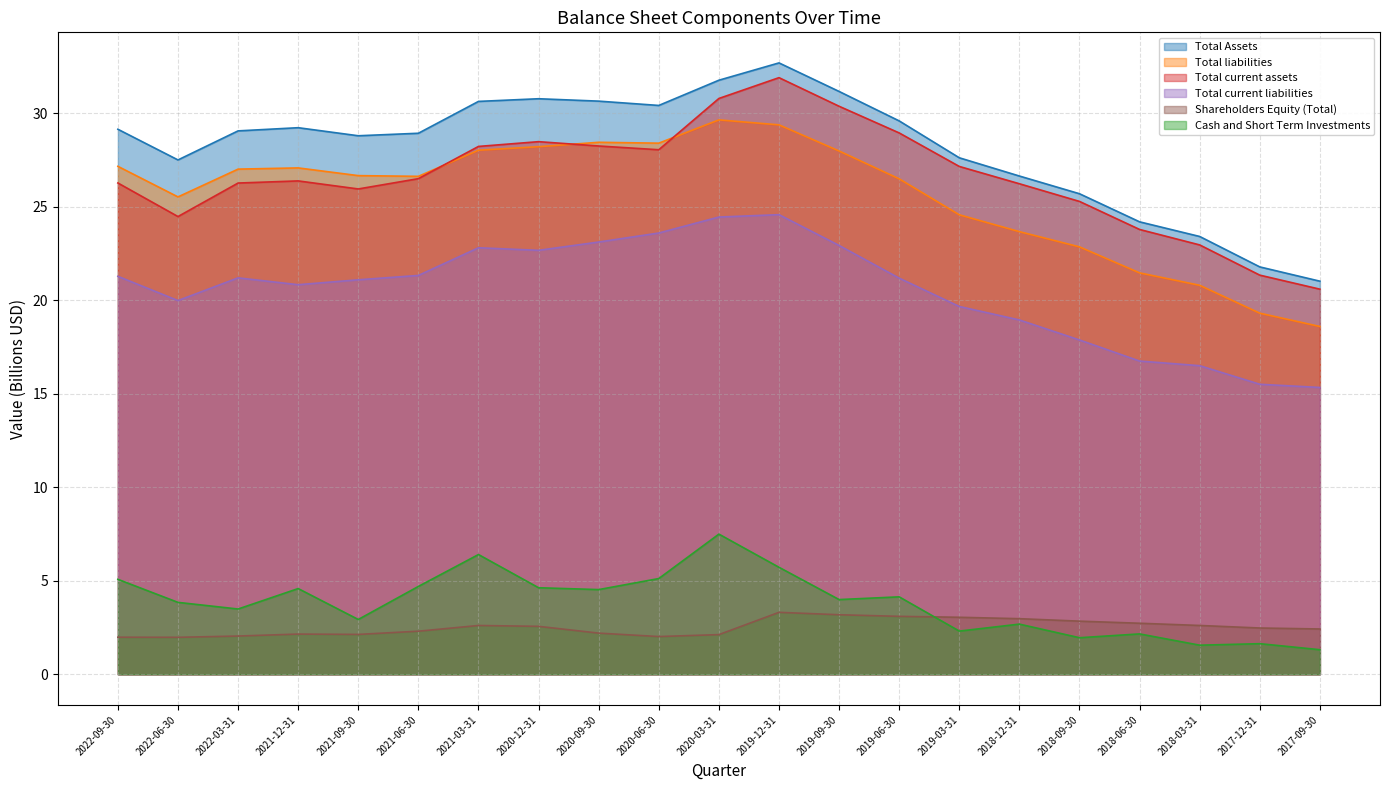

Is it true that Total liabilities equals 14.1 at 2019-03-31?

False